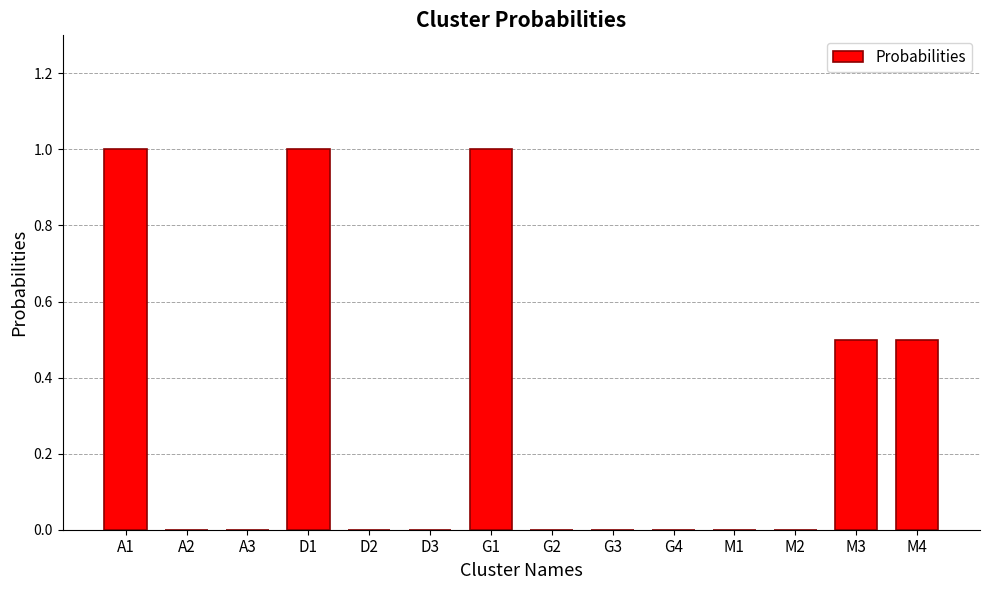

Which has a higher value, D1 or G4?

D1